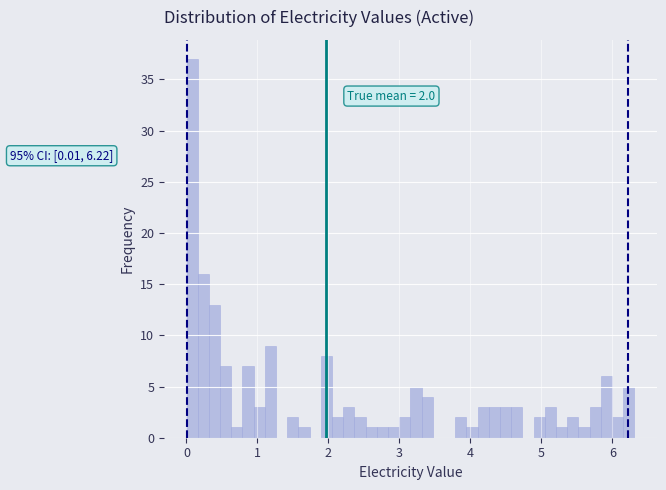

Around what value on the x-axis is the tallest bar? Give the approximate position of its centre, as read against the axis.

0.1